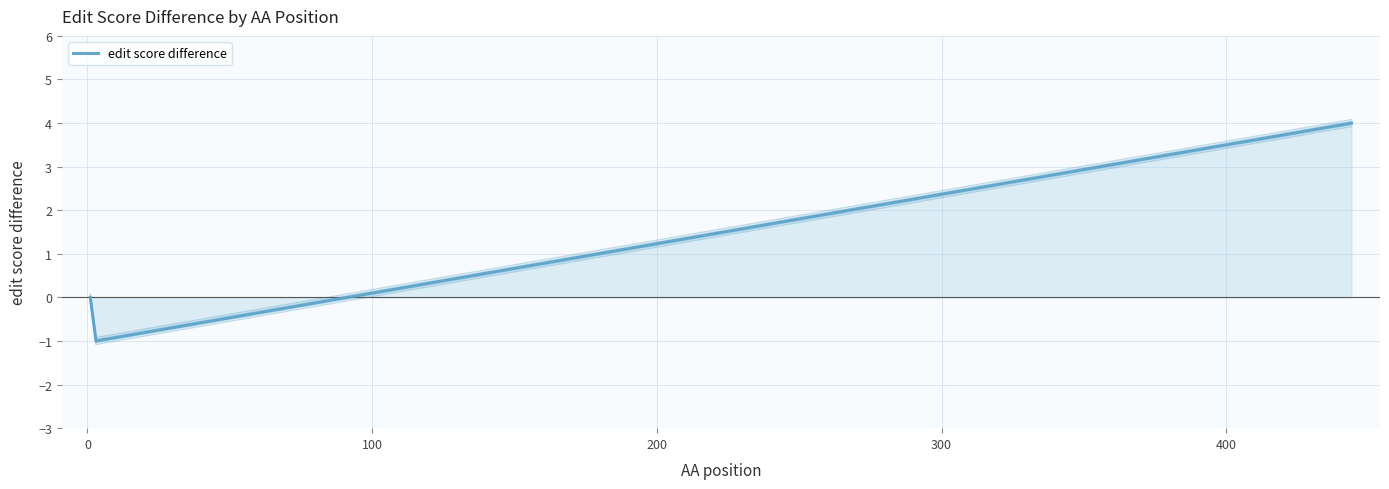

What is the value of the 2nd point from the left?

-1